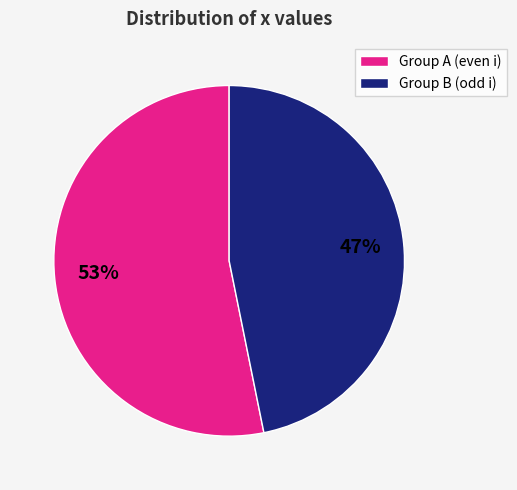

To the nearest percent, what is the average slice percentage?

50%